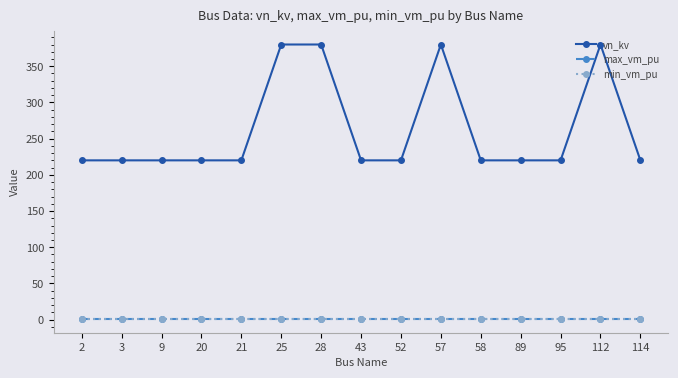

What is the value of the vn_kv point at the 4th from the left?

220.0